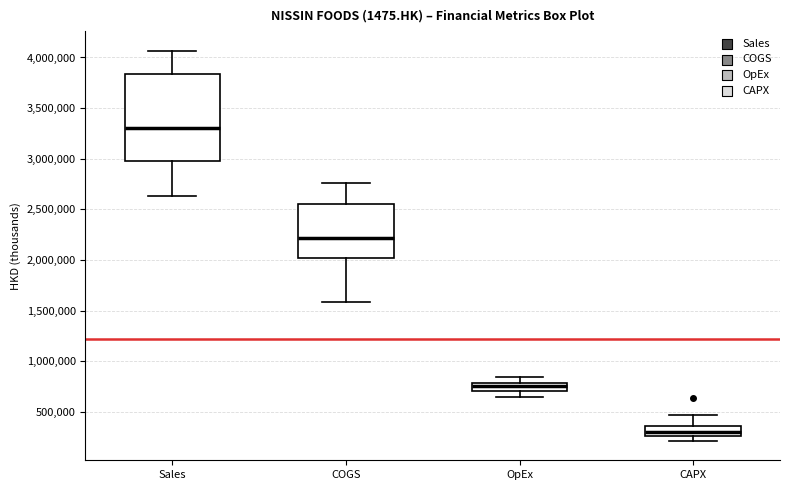

Which box's median line is the highest?

Sales